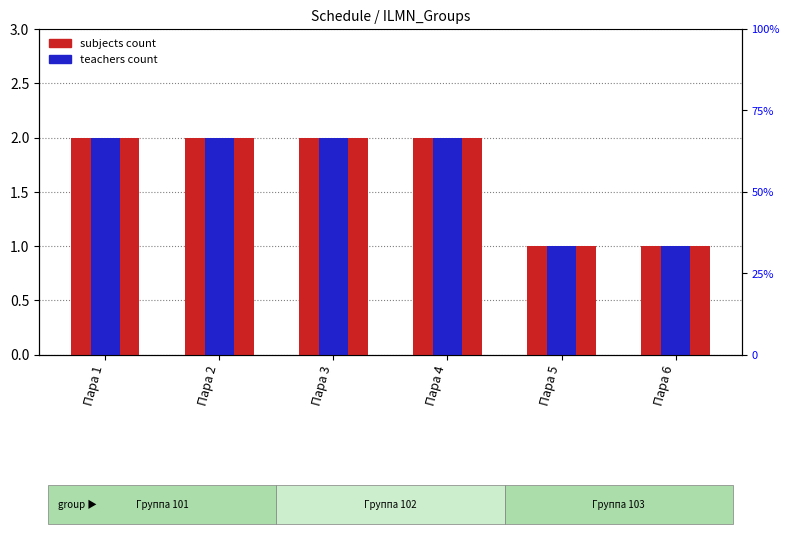

True or false: subjects count has a value of 1 at Пара 5.

True